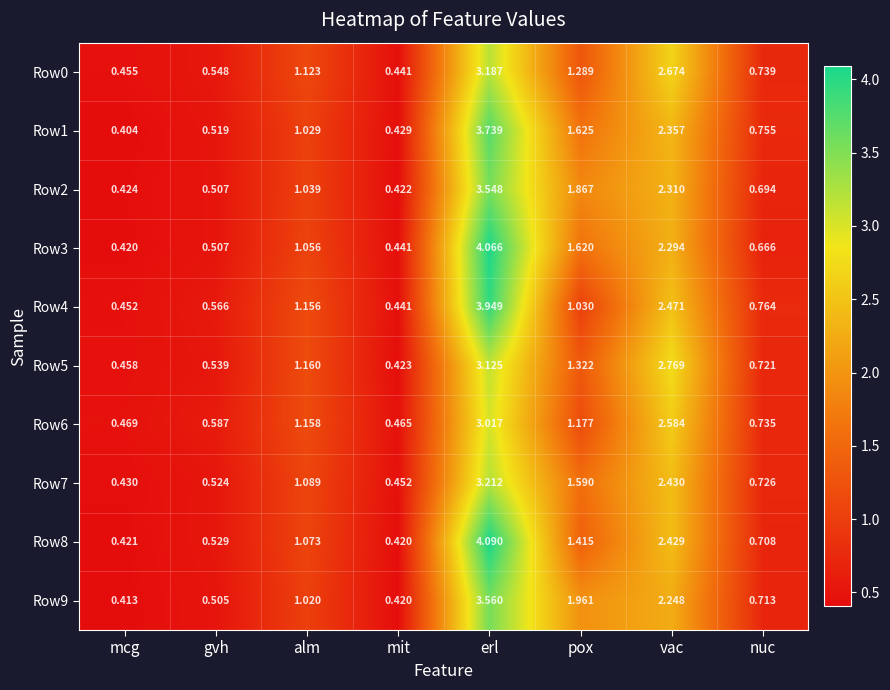

Where is Row0 nearest to the value 1?

alm